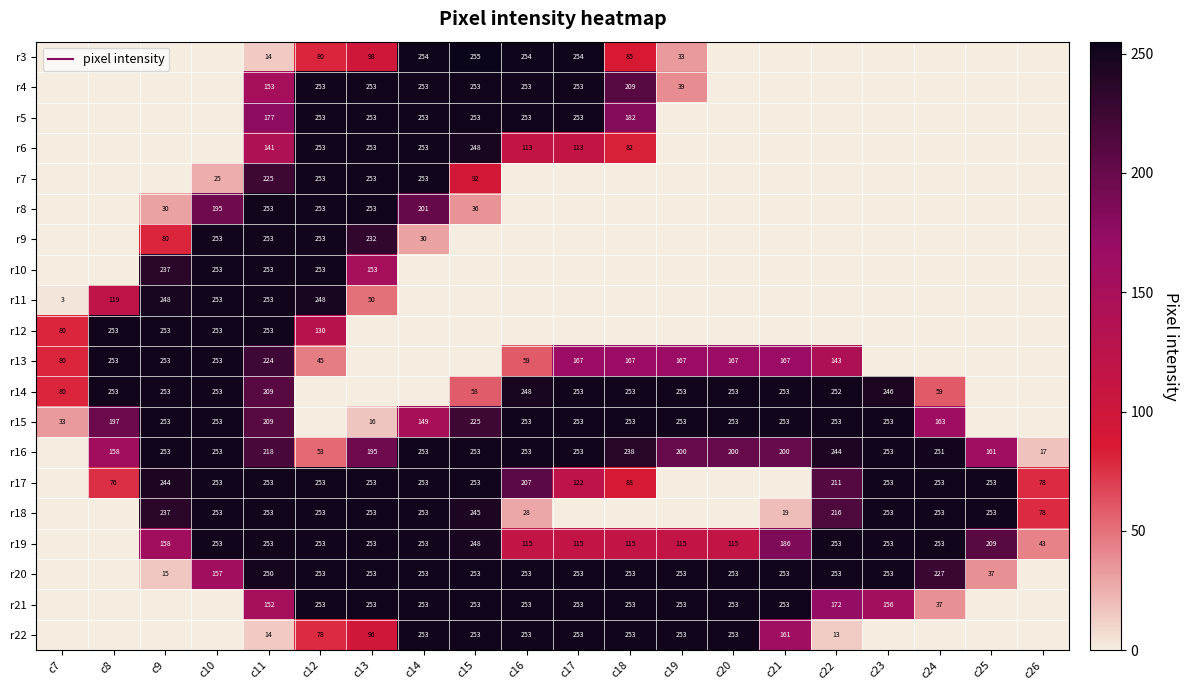

What is the sum of the r3 values at c14 and c24?

254